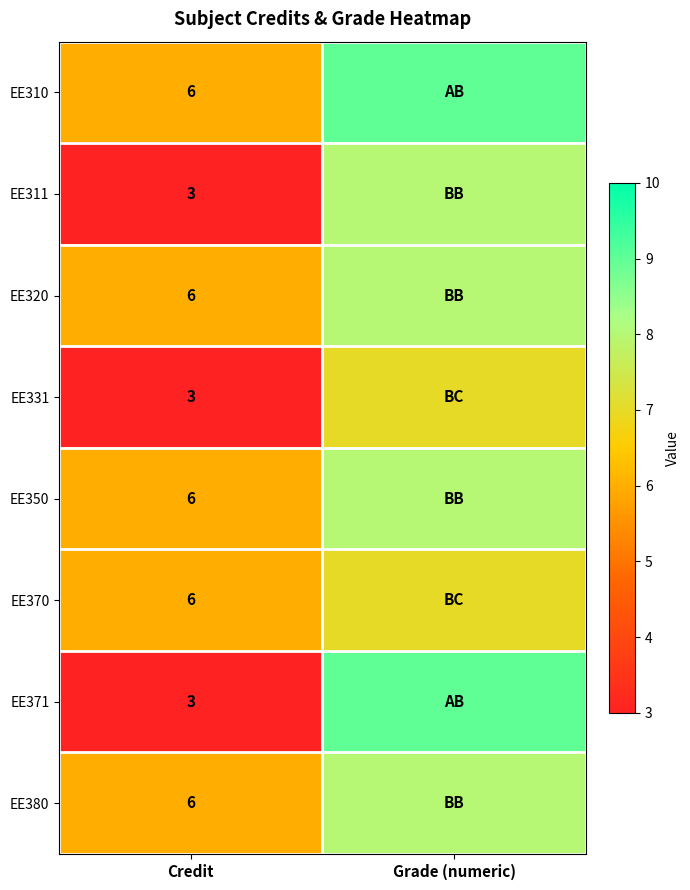

At which category is the sum across all series the highest?

Grade (numeric)